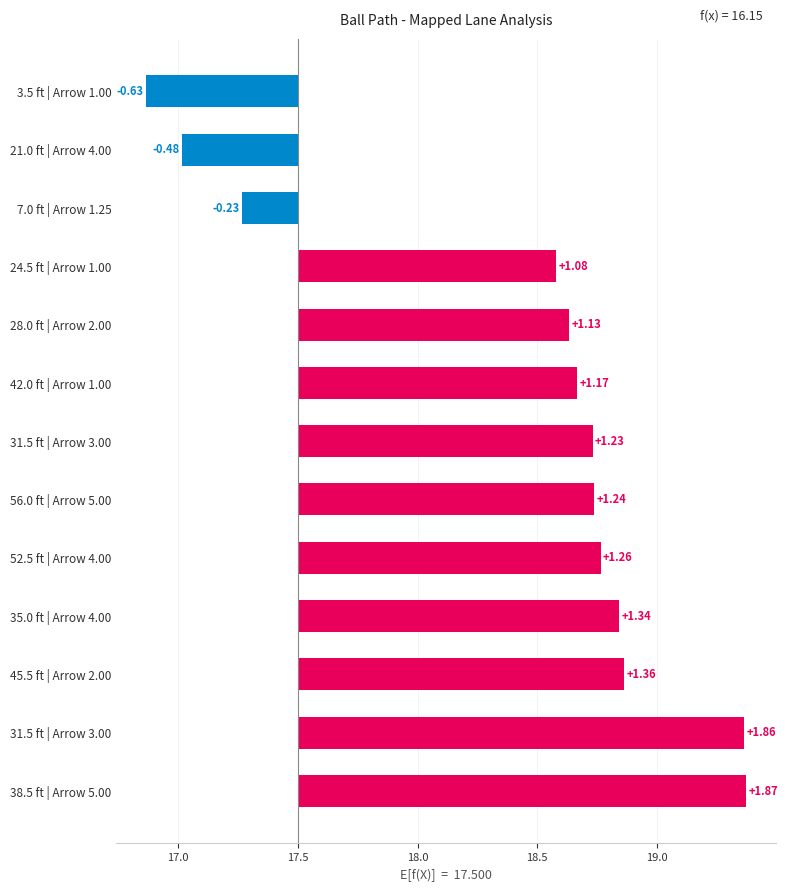

True or false: the data shows 1.8 at 28.0 ft | Arrow 2.00.

False